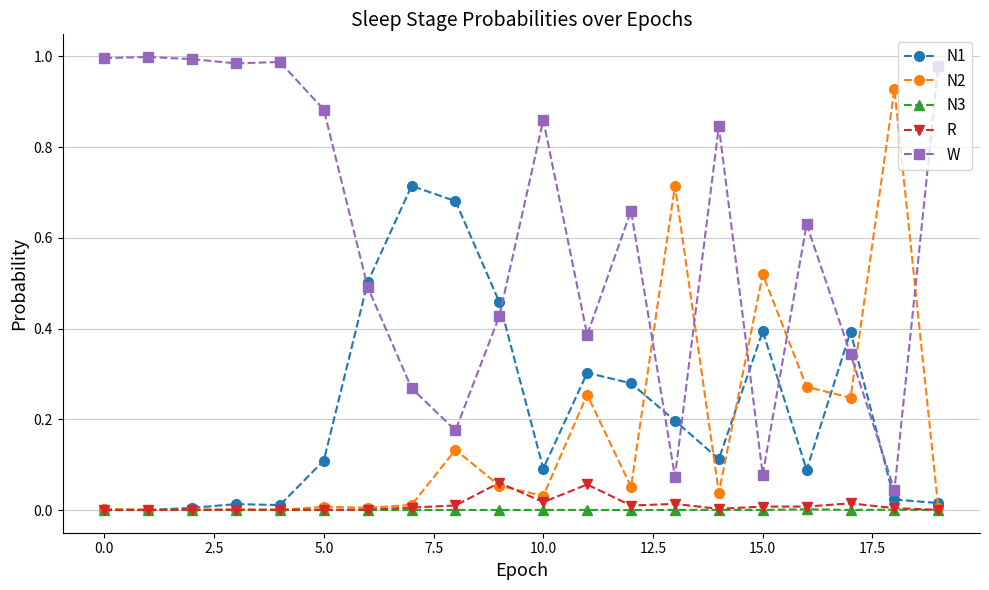

Which series has the largest total across all categories?

W